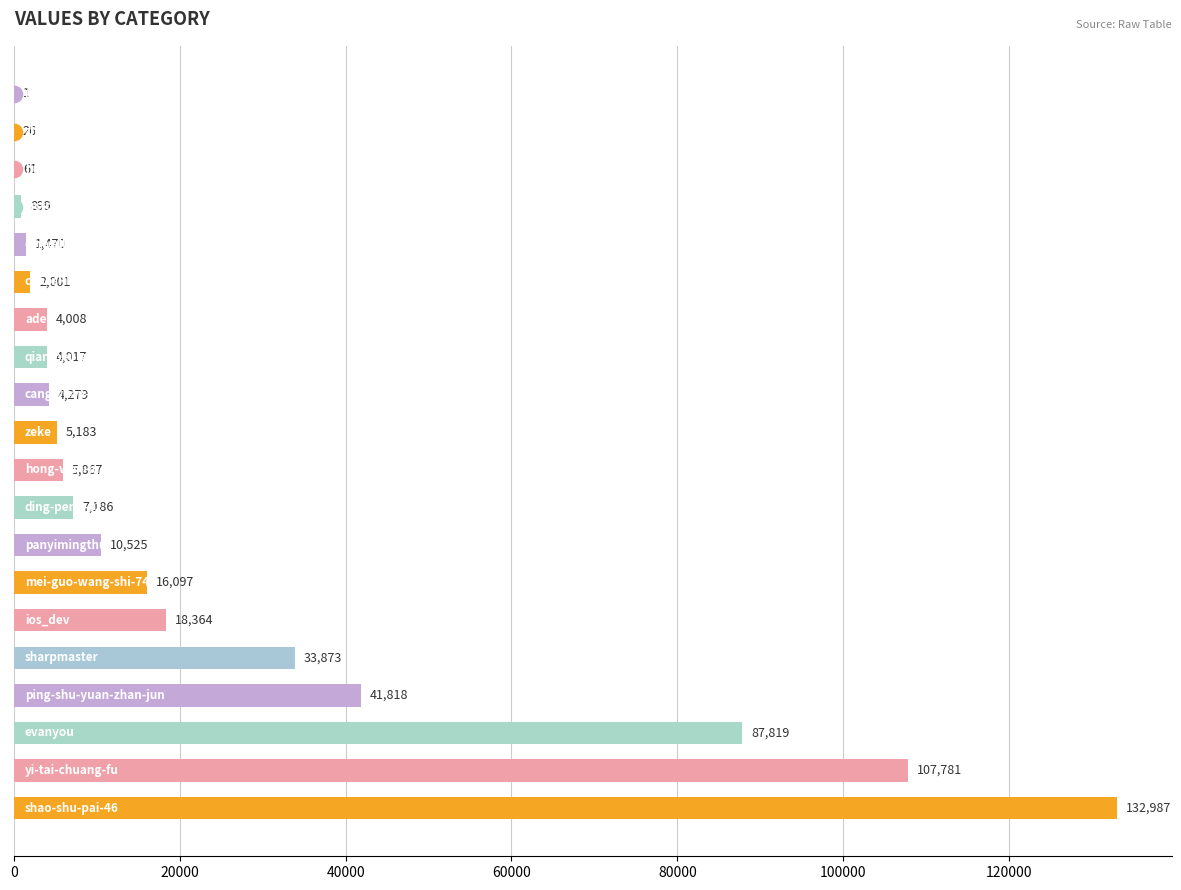

What is the sum of all values?

484262